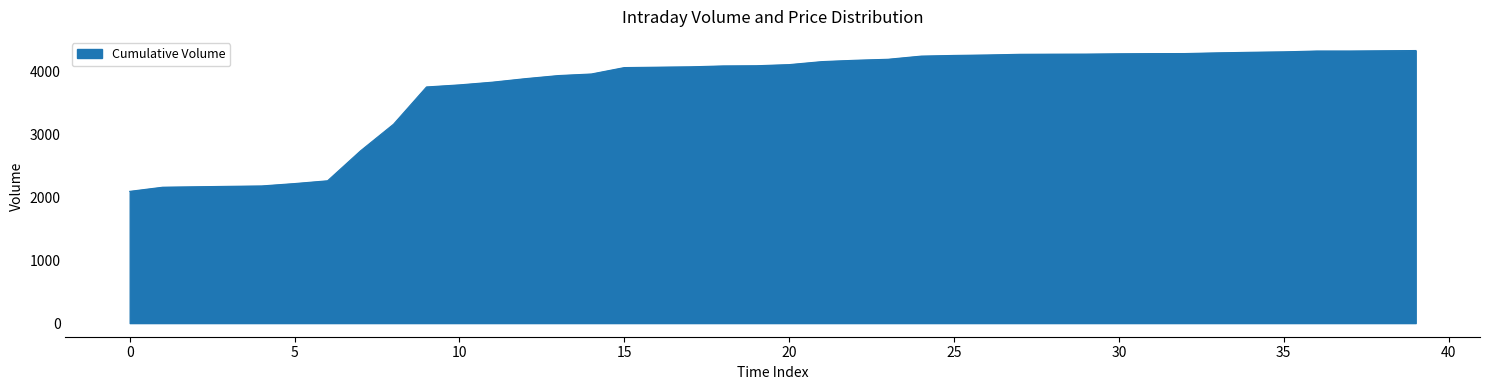

What is the maximum value shown in the chart?

4331